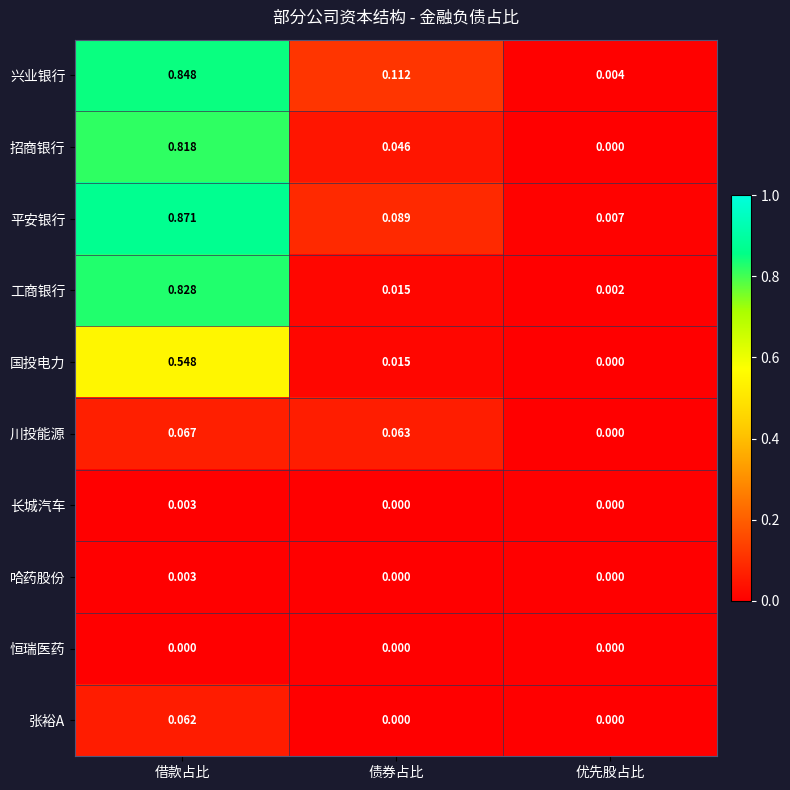

At which category does the chart reach its peak across all series?

借款占比